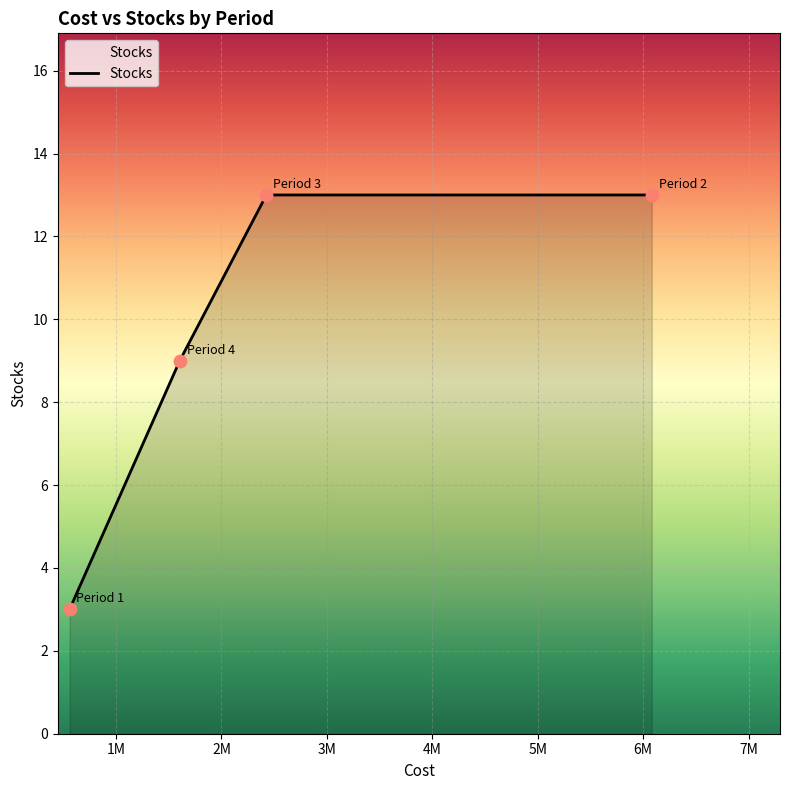

What is the sum of all values?

38